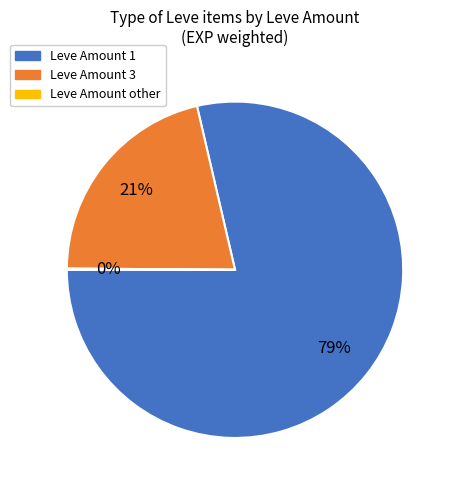

What percentage is the Leve Amount 1 slice, to the nearest percent?

79%